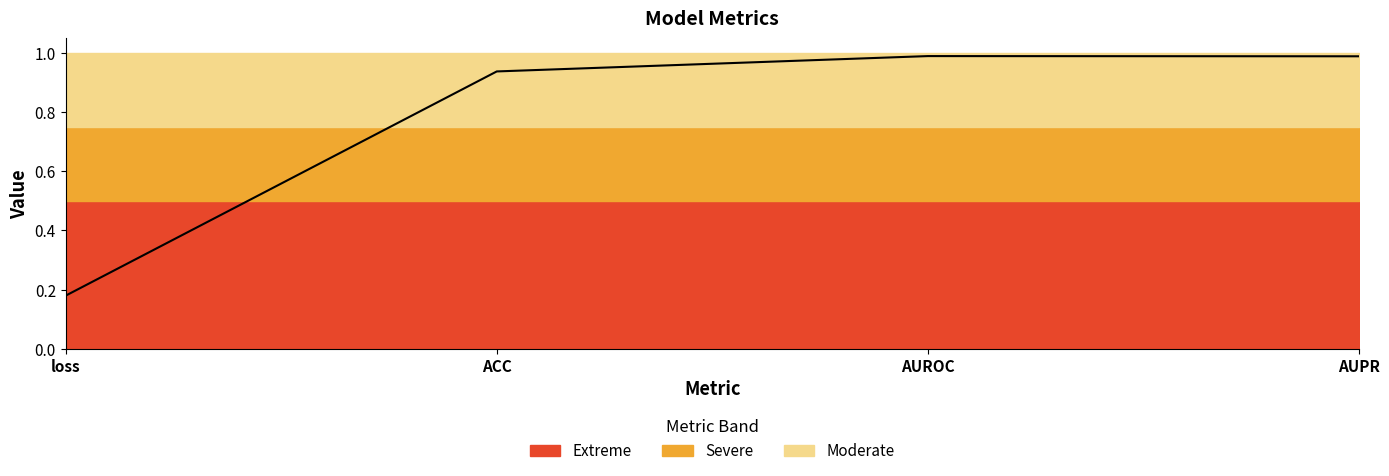

Where is the first local maximum?

AUROC